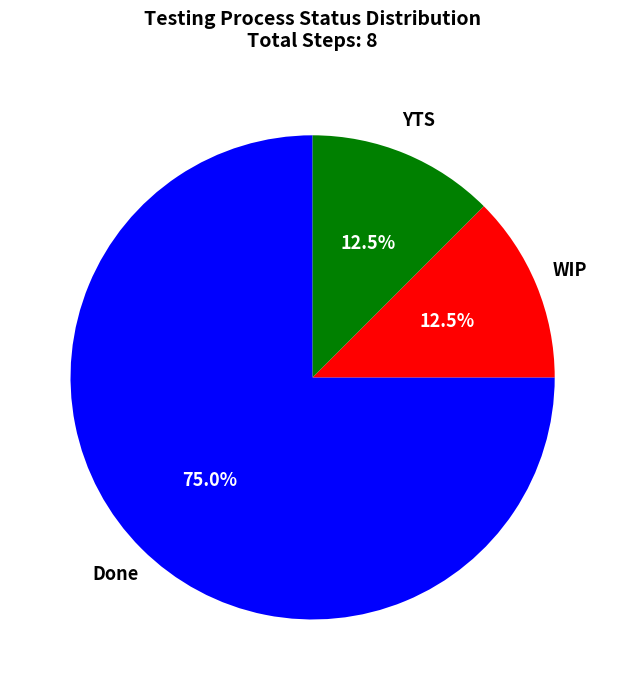

Is there any slice that represents more than half of the pie?

Yes